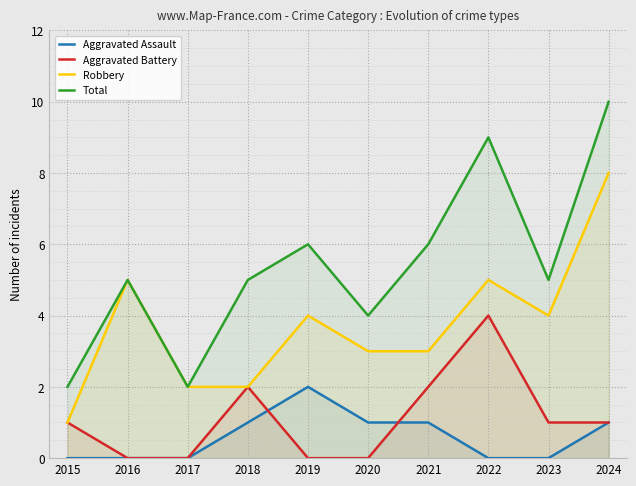

Reading left to right, transcribe all the data shown in this chart.

Aggravated Assault: 0	0	0	1	2	1	1	0	0	1
Aggravated Battery: 1	0	0	2	0	0	2	4	1	1
Robbery: 1	5	2	2	4	3	3	5	4	8
Total: 2	5	2	5	6	4	6	9	5	10